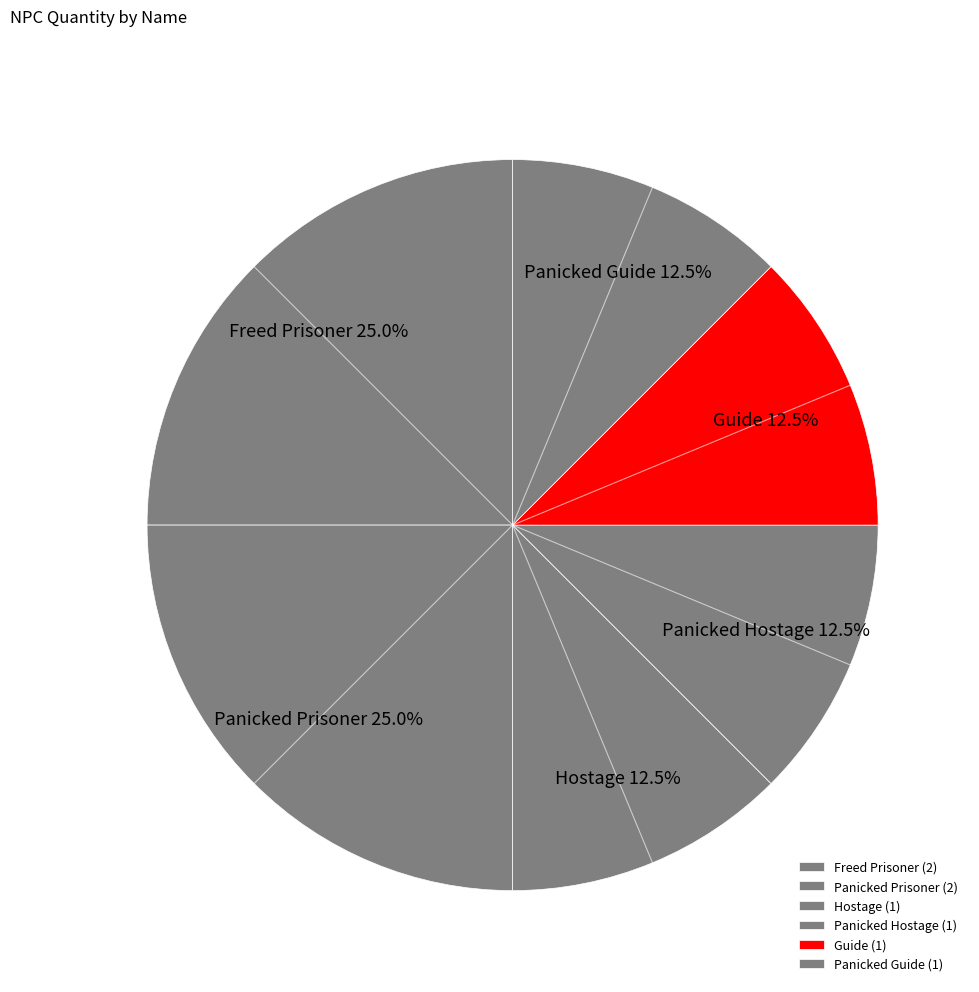

To the nearest percent, what is the combined percentage of Panicked Guide and Guide?

25%